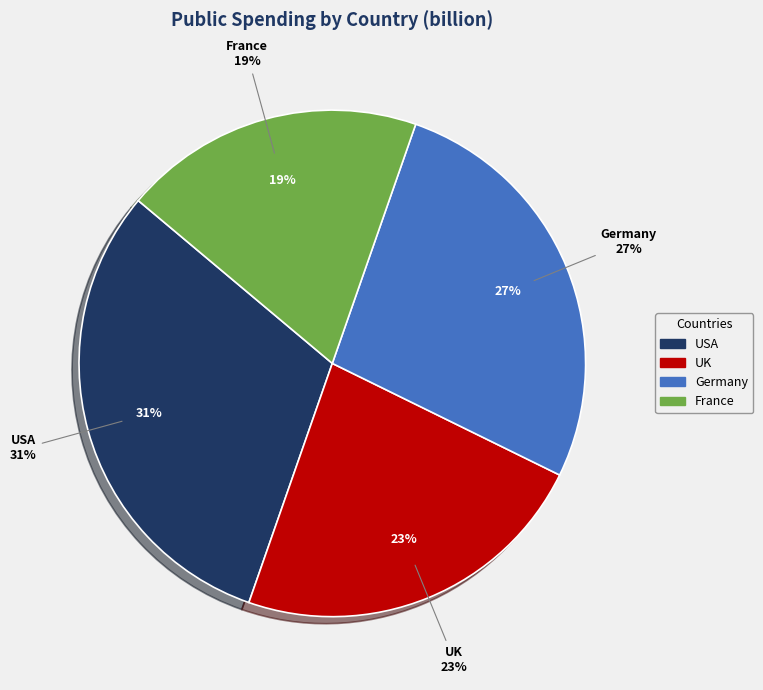

How much of the chart is everything except Germany?

73.1%